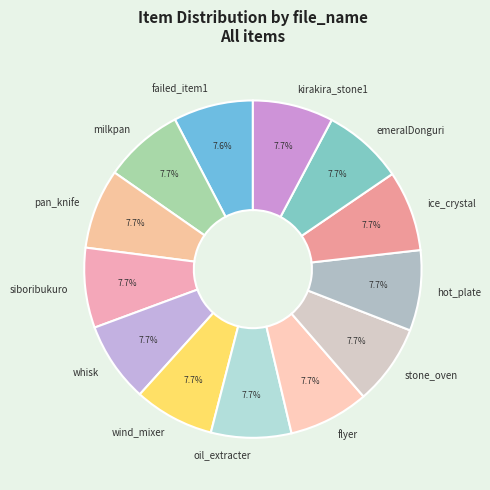

Do flyer and stone_oven together represent more than half of the pie?

No